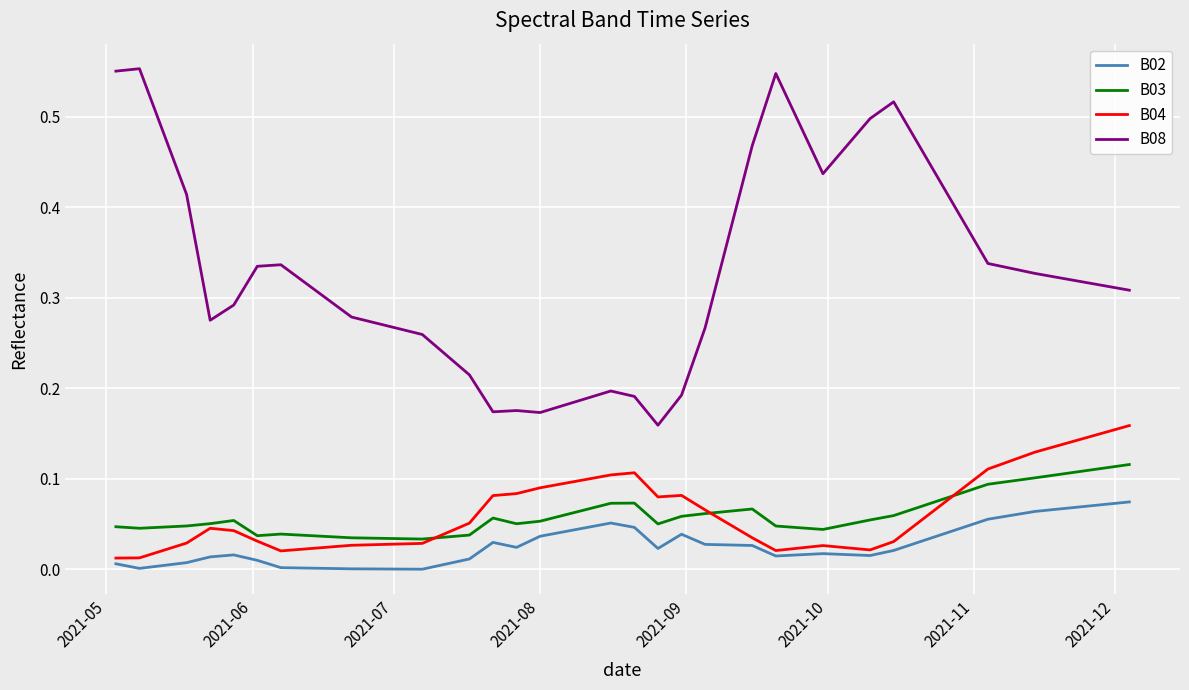

Rank the series by their maximum value, from lowest to highest.

B02, B03, B04, B08